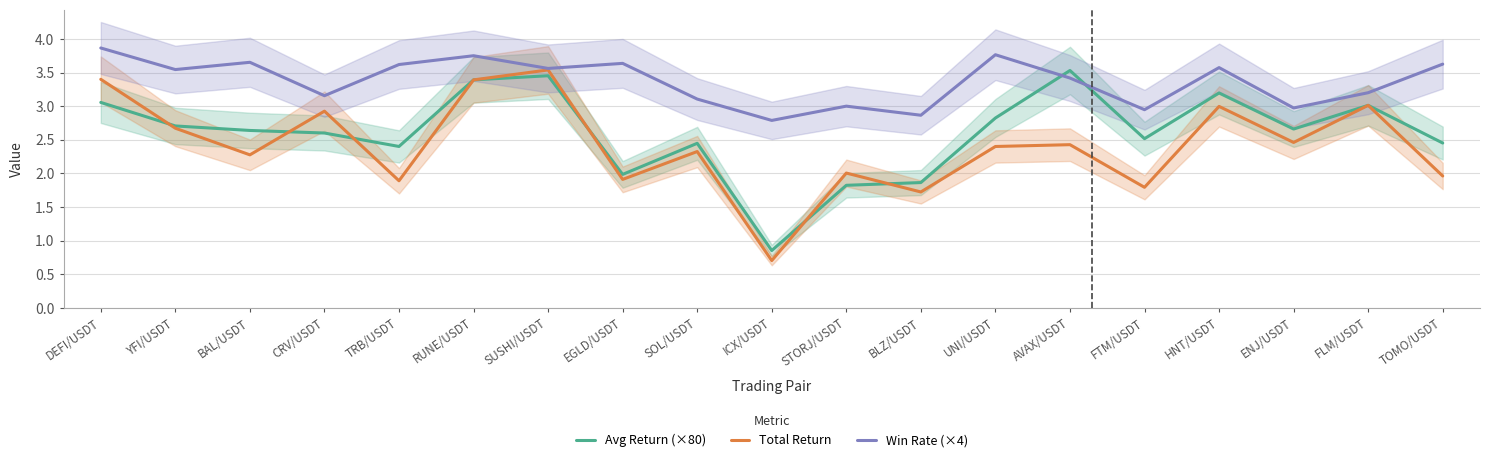

What is the lowest value of the Win Rate (×4) series?

2.8